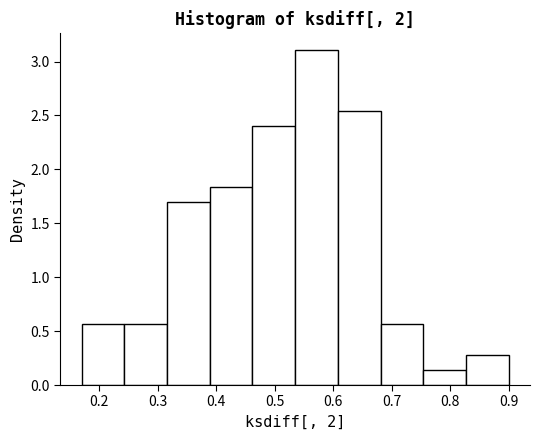

What is the height of the bar covering 0.827 to 0.900 on the x-axis? Neither the bar edges nor the heights are printed on the chart, so give them approximately, as read against the axes.

0.30